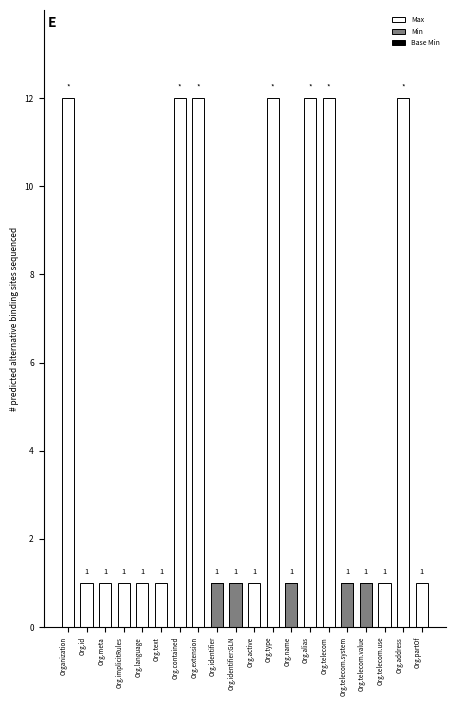

Which label corresponds to the largest value in the chart?

Organization